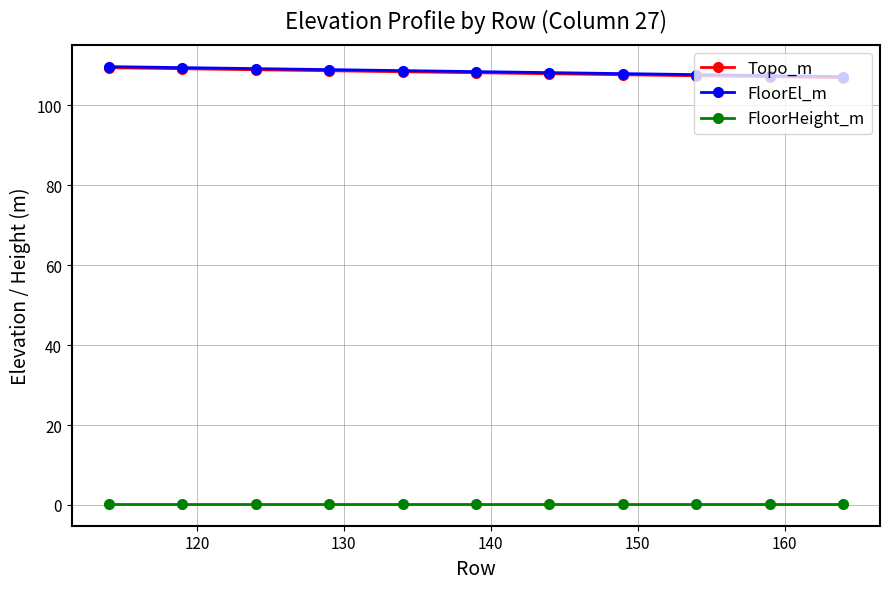

What is the greatest value displayed?

109.6